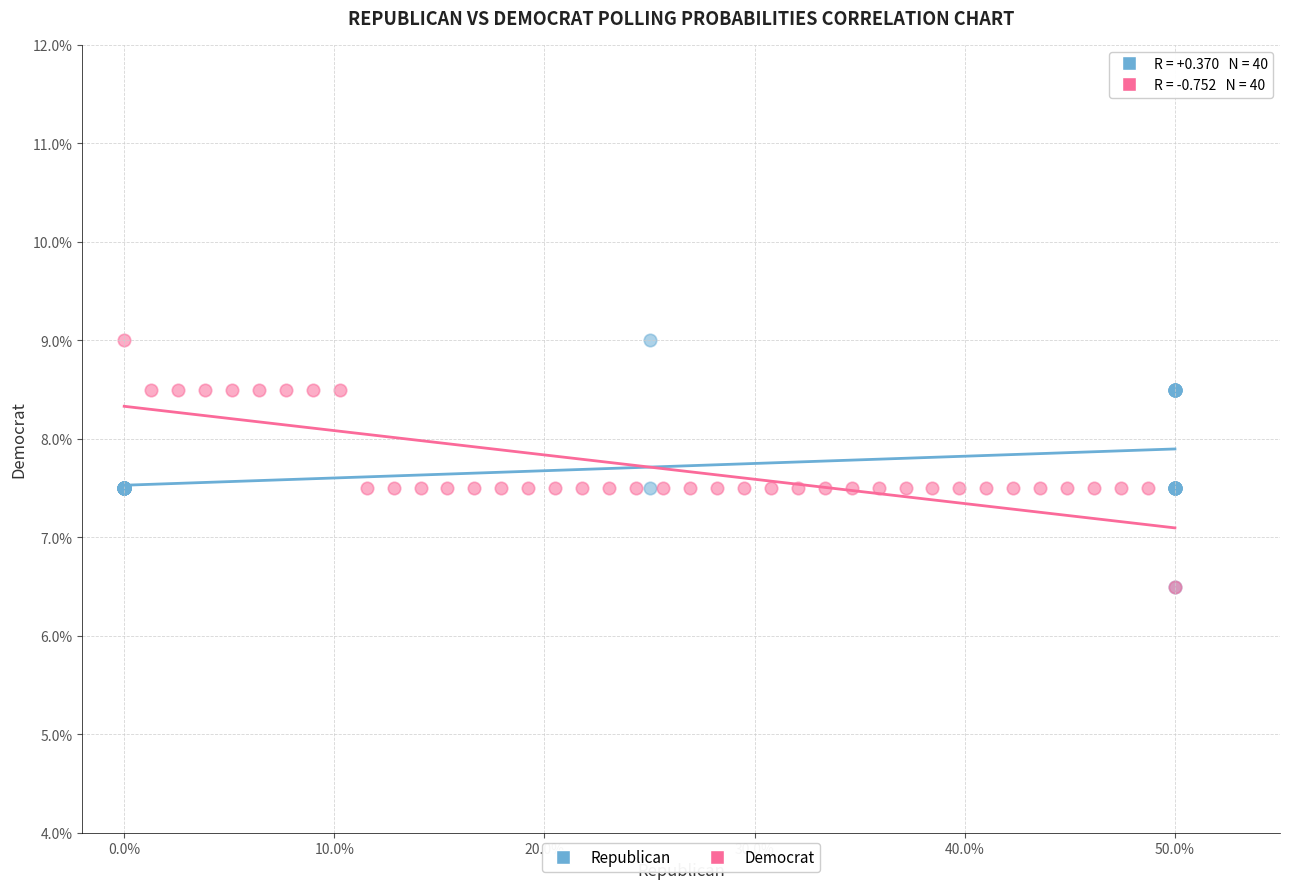

What are all the series names shown in the legend?

Republican, Democrat